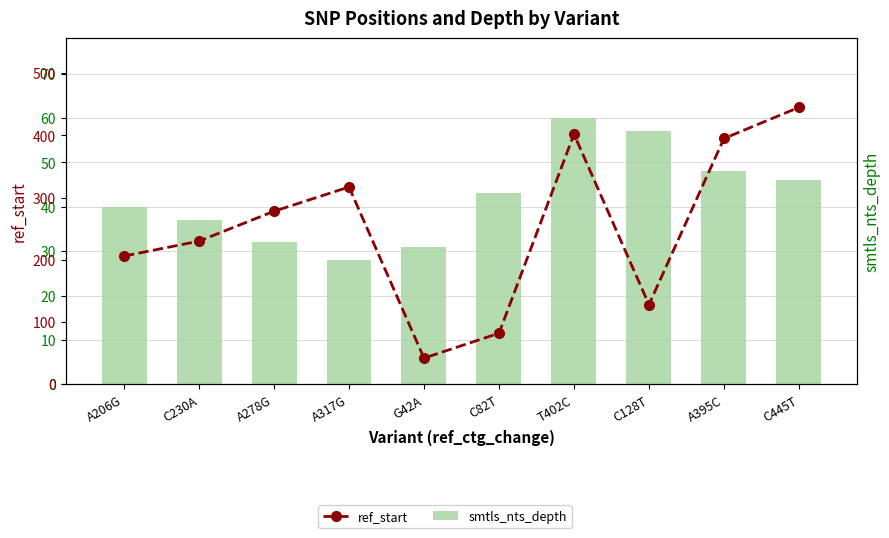

What value does the smtls_nts_depth series have at C230A?

37